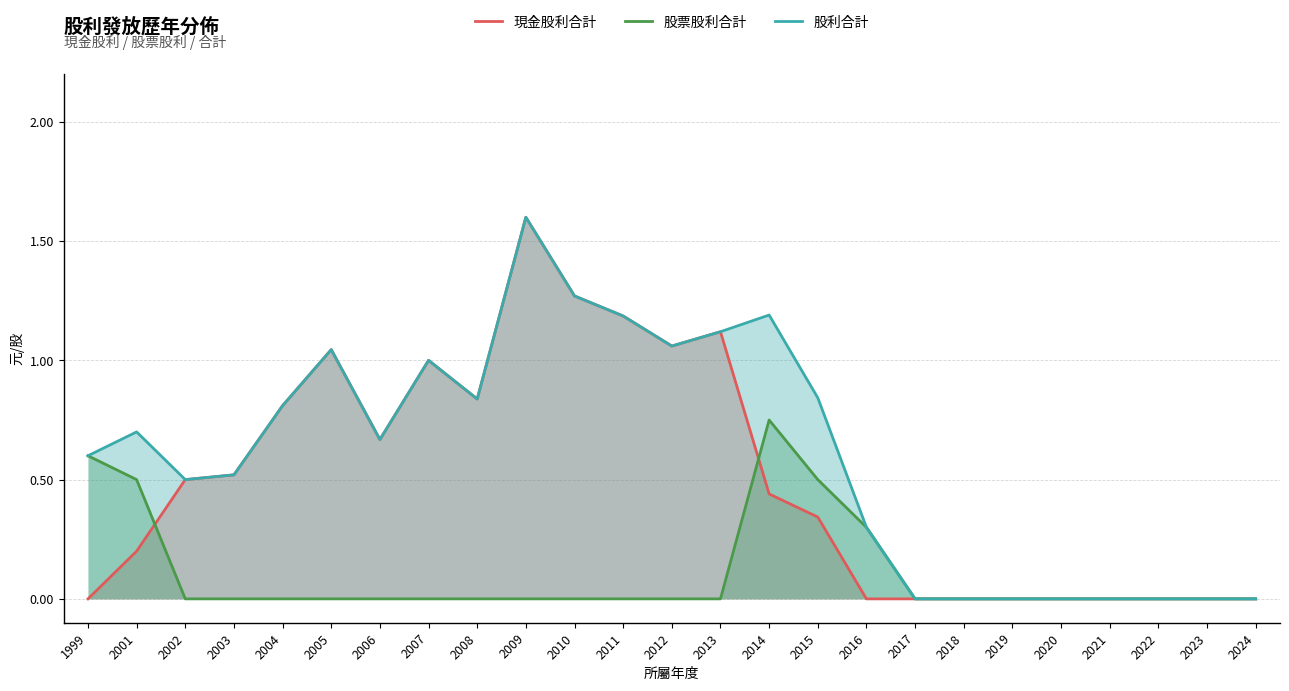

What is the difference between the maximum and second lowest values in the 股利合計 series?

1.6